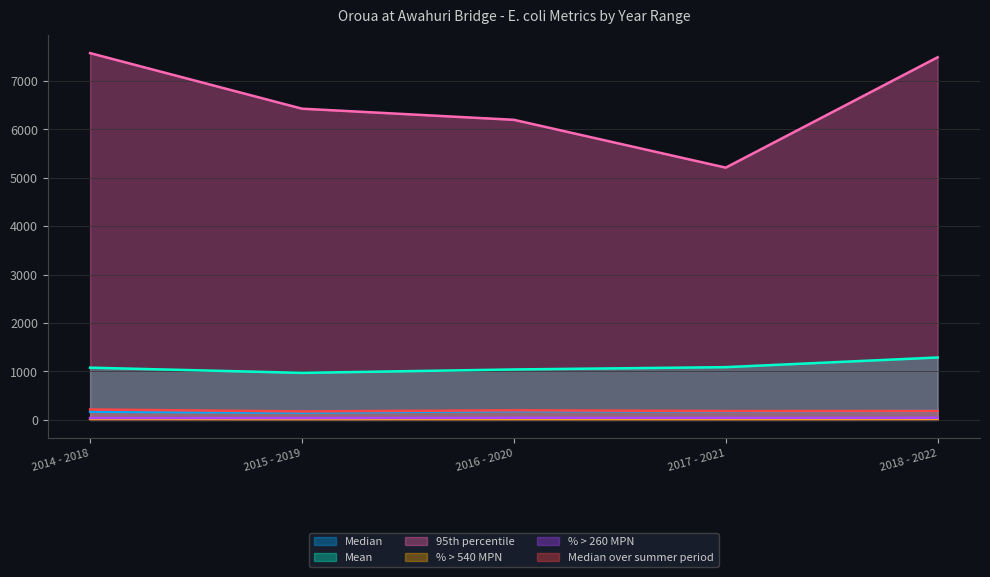

Reading left to right, extract all data points from this chart.

Median: 2014 - 2018=168.0	2015 - 2019=150.0	2016 - 2020=181.5	2017 - 2021=175.0	2018 - 2022=183.0
Mean: 2014 - 2018=1079.1	2015 - 2019=971.6	2016 - 2020=1042.1	2017 - 2021=1089.7	2018 - 2022=1289.3
95th percentile: 2014 - 2018=7578.0	2015 - 2019=6429.7	2016 - 2020=6200.0	2017 - 2021=5211.8	2018 - 2022=7492.0
% > 540 MPN: 2014 - 2018=20.5	2015 - 2019=18.8	2016 - 2020=18.9	2017 - 2021=18.3	2018 - 2022=21.8
% > 260 MPN: 2014 - 2018=38.6	2015 - 2019=37.7	2016 - 2020=42.2	2017 - 2021=40.9	2018 - 2022=42.0
Median over summer period: 2014 - 2018=215.0	2015 - 2019=175.0	2016 - 2020=198.5	2017 - 2021=183.0	2018 - 2022=184.0